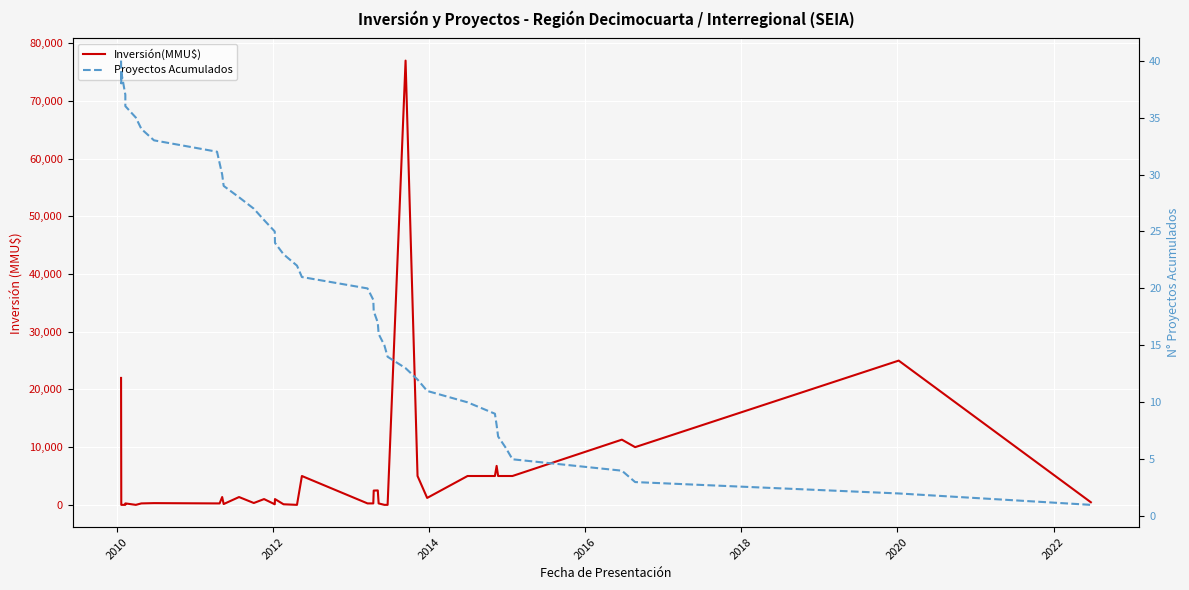

Which series ends up on top after the final intersection of Proyectos Acumulados and Inversión(MMU$)?

Inversión(MMU$)